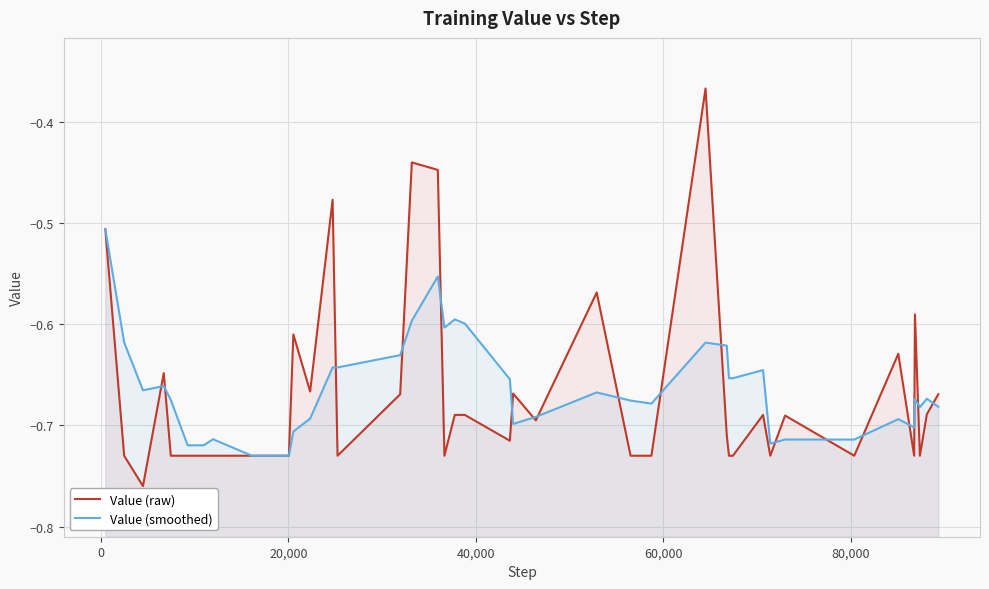

How many lines are shown in the chart?

2